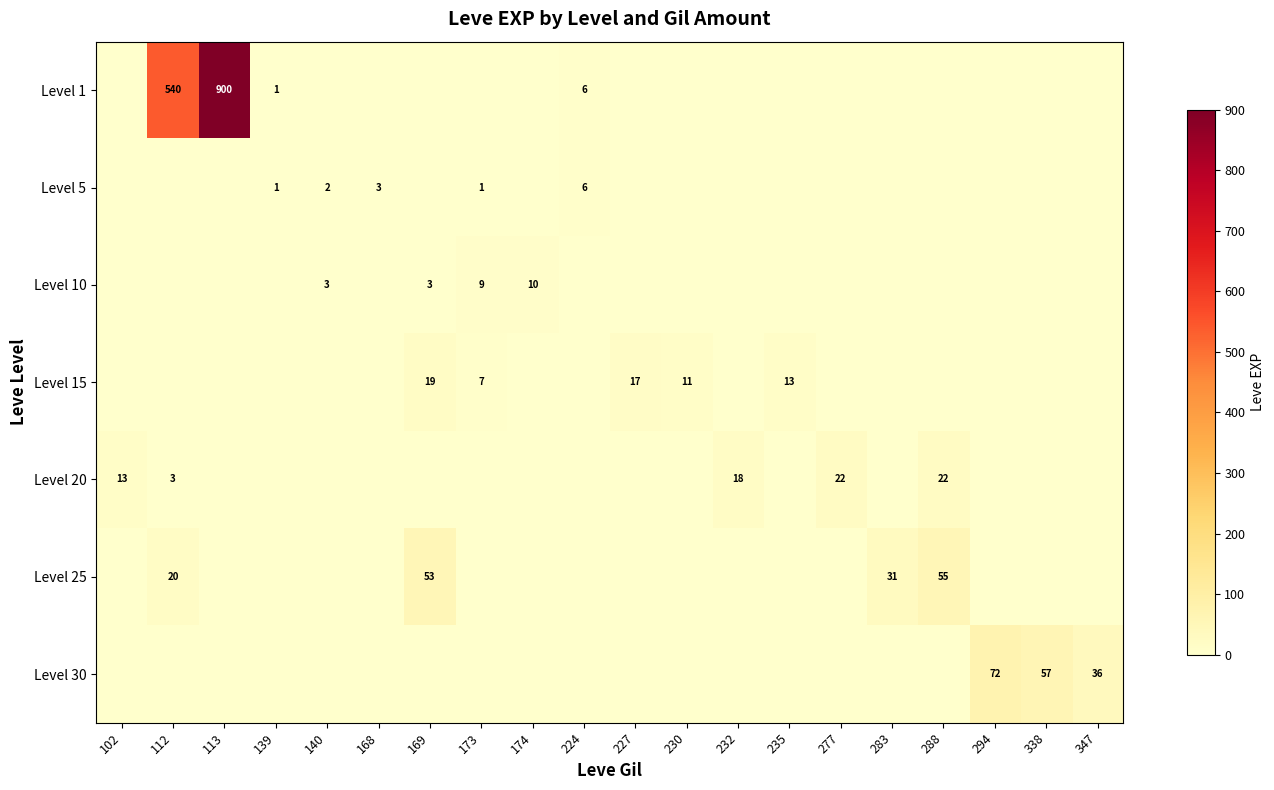

True or false: Level 5 has a value of 9 at 224.

False